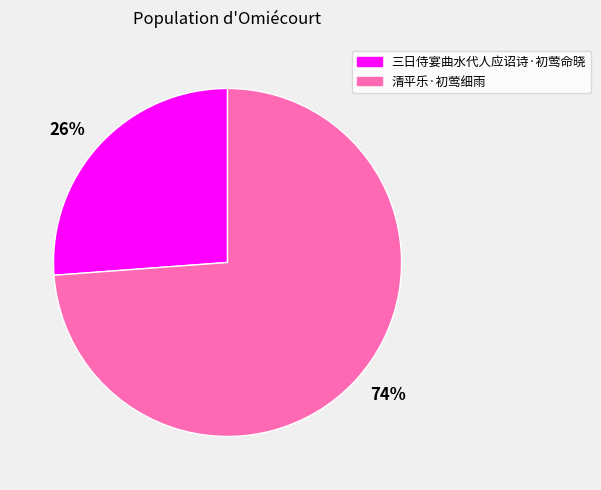

To the nearest percent, what is the average slice percentage?

50%